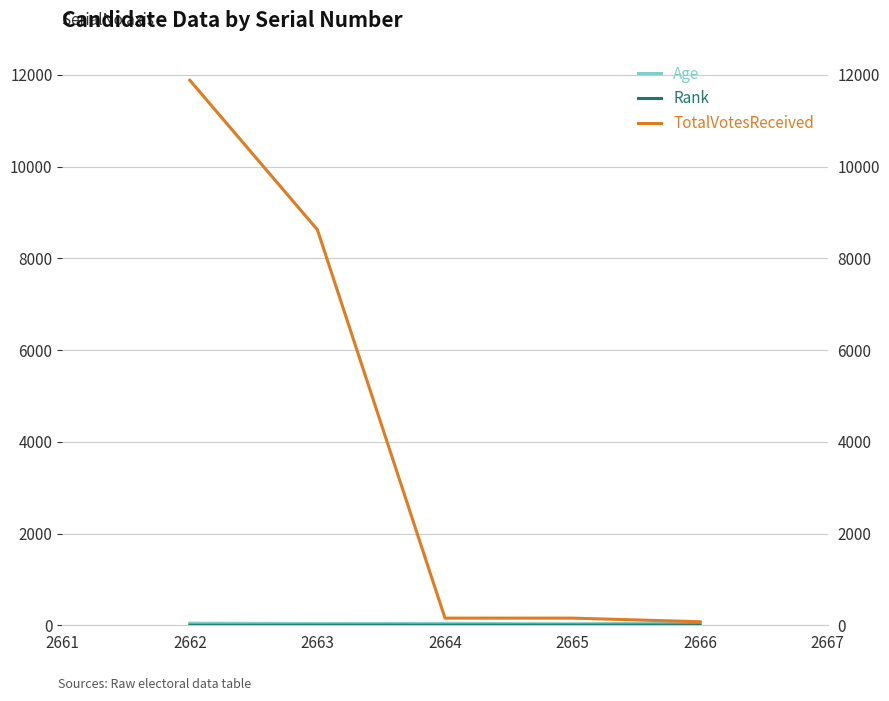

How many data points does each series have?

5